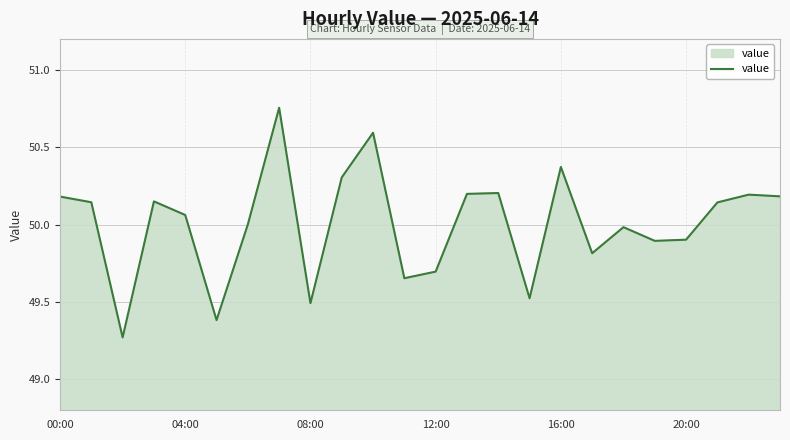

At which label is the value closest to 50?

6